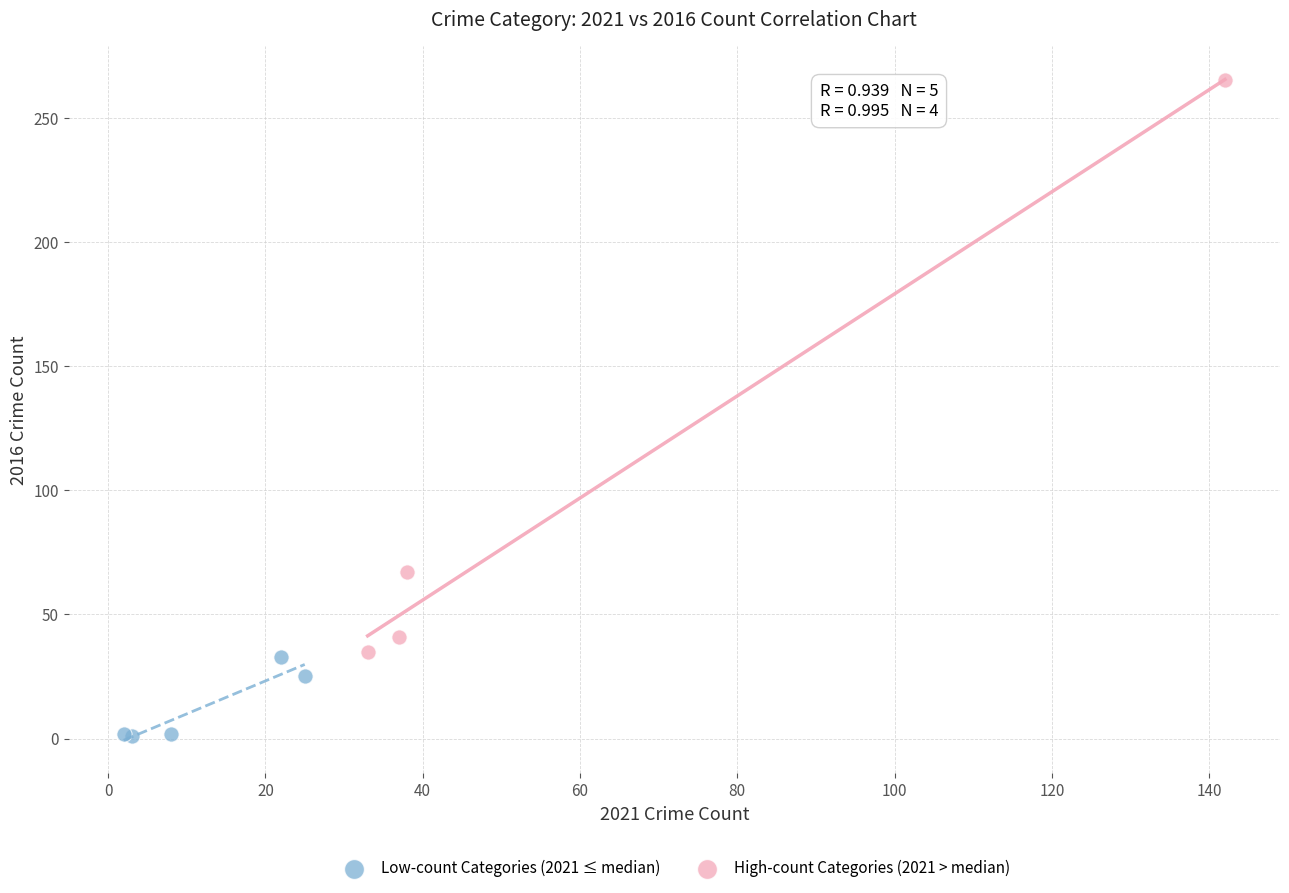

Which series contains the highest Y value?

High-count Categories (2021 > median)